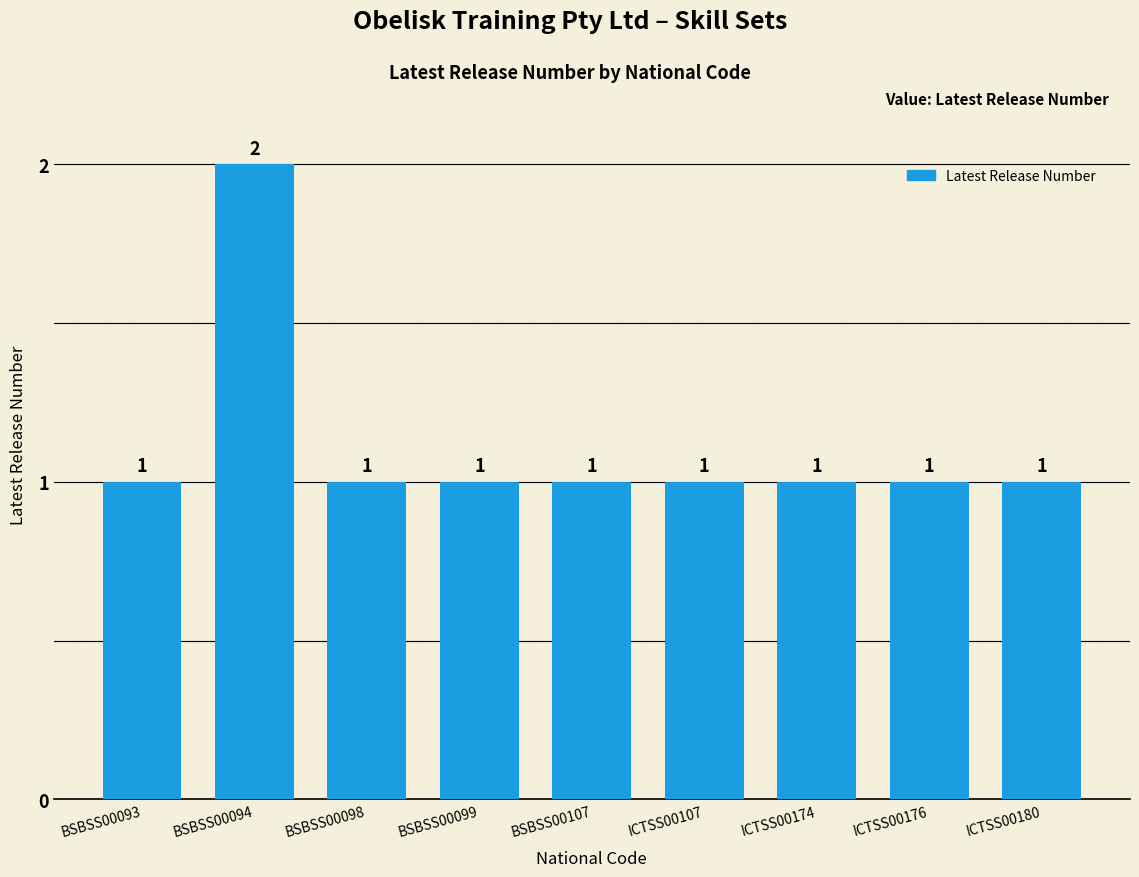

What is the label of the 8th bar from the right?

BSBSS00094